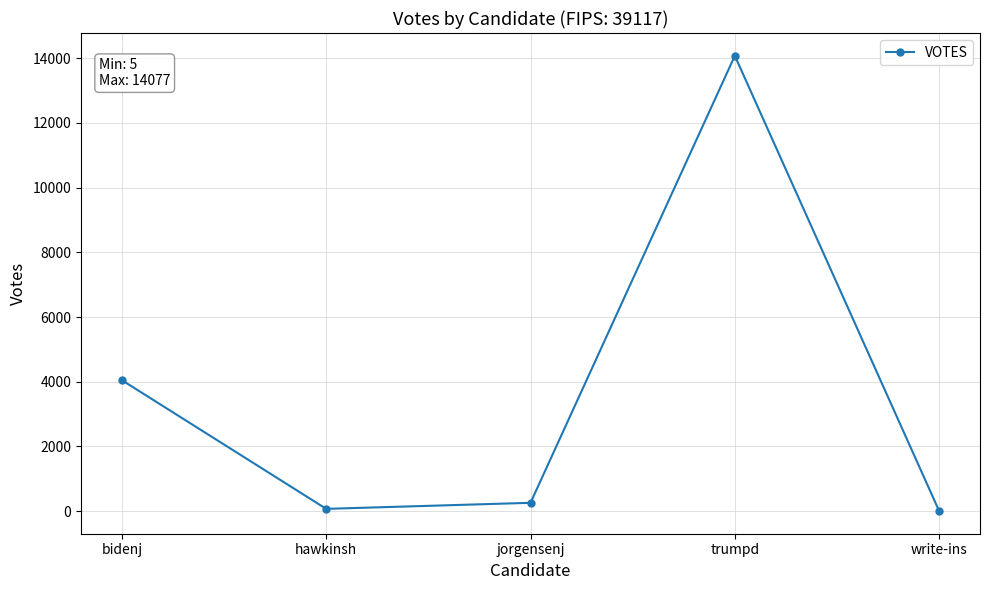

Does the chart have visible grid lines?

Yes